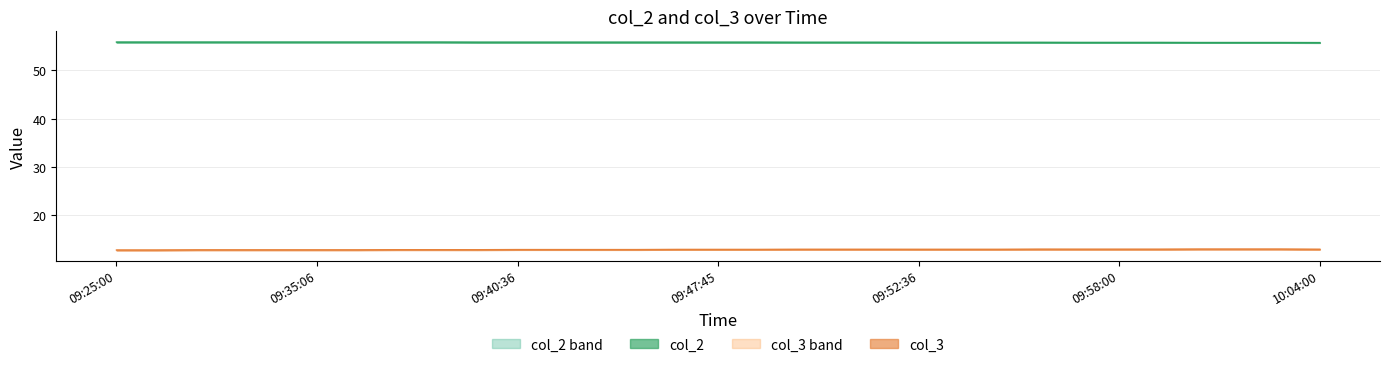

At which category is the sum across all series the highest?

09:55:19